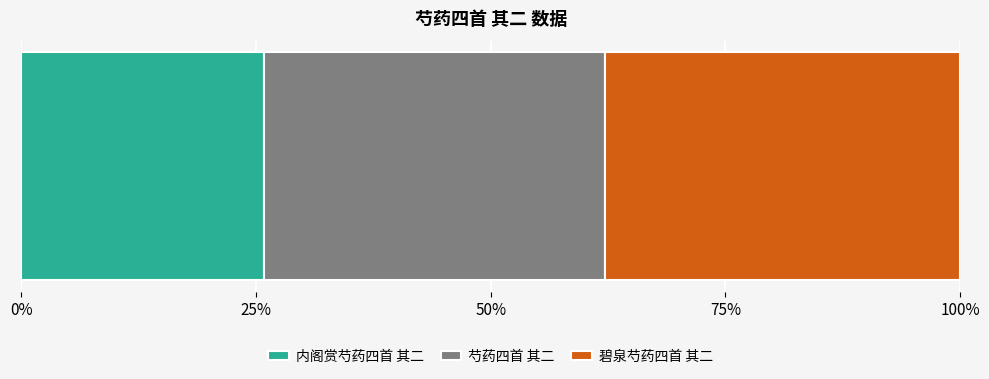

Count the number of categories in the chart.

1